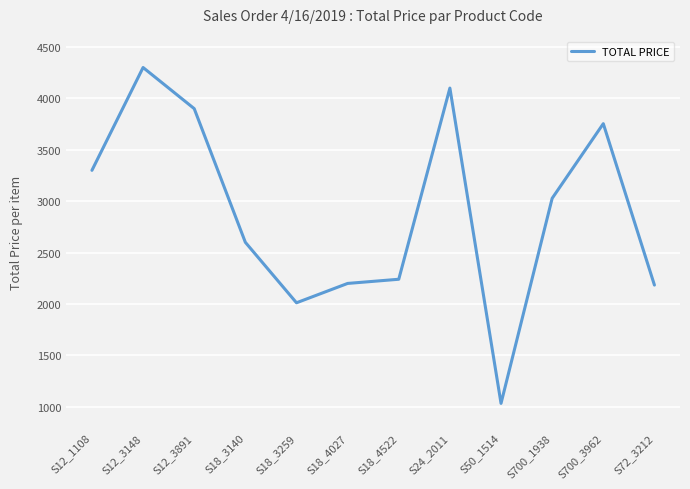

Reading left to right, transcribe all the data shown in this chart.

3300.0	4300.0	3900.0	2600.0	2011.8	2200.0	2240.7	4100.0	1033.4	3027.8	3753.9	2184.0